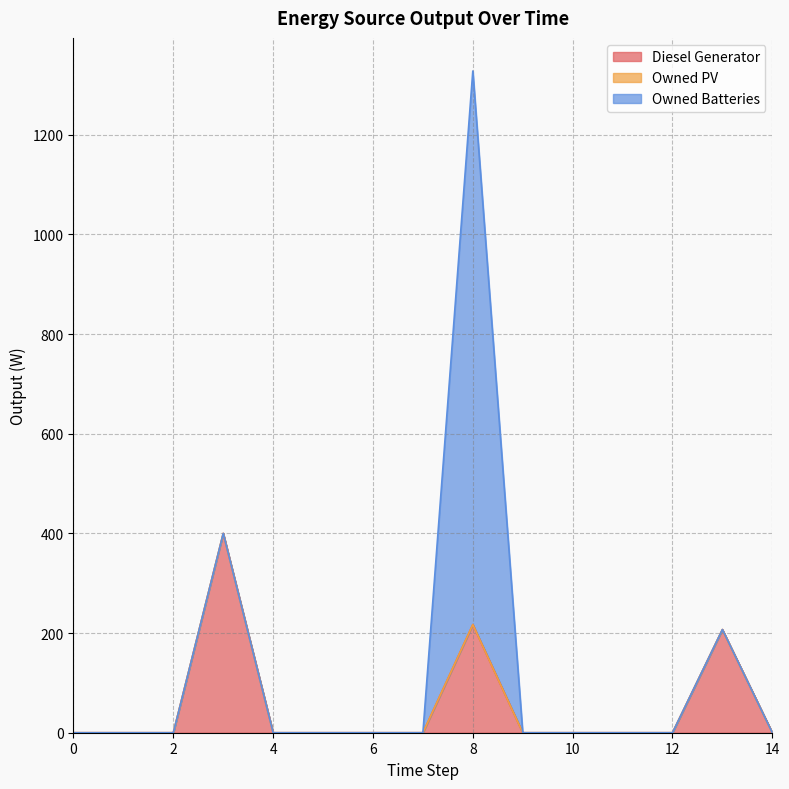

At how many categories does at least one series exceed 111?

3